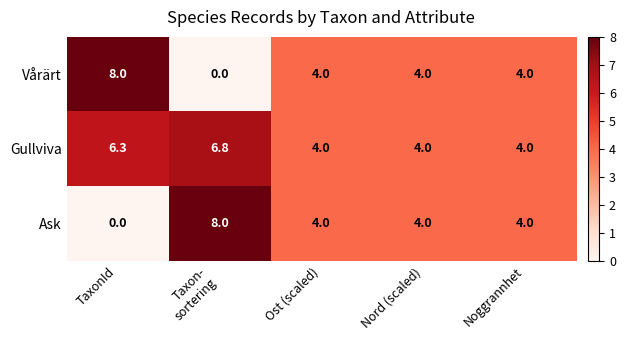

What is the average value of the Vårärt series?

4.0